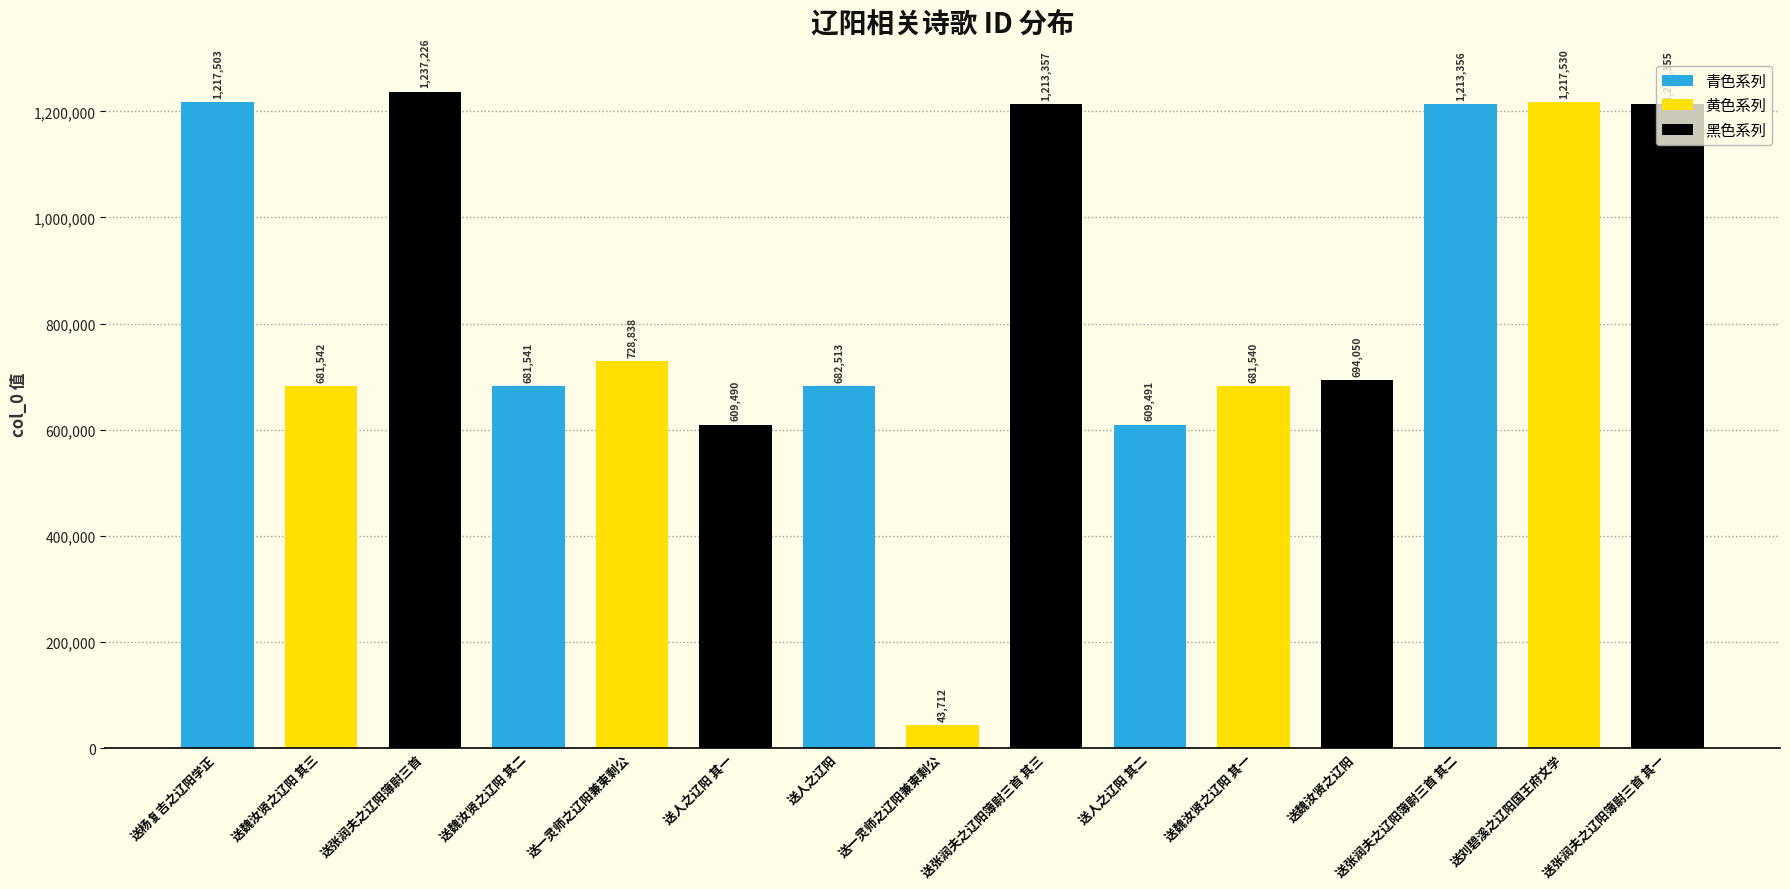

What is the value of the 6th bar from the left?

609490